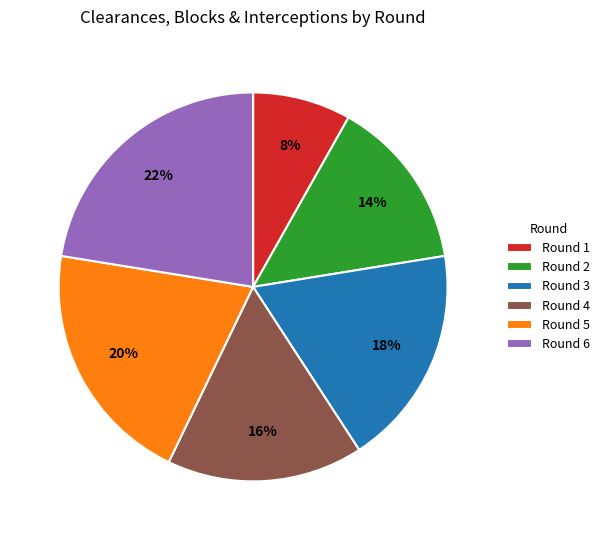

Between Round 1 and Round 2, which is larger?

Round 2